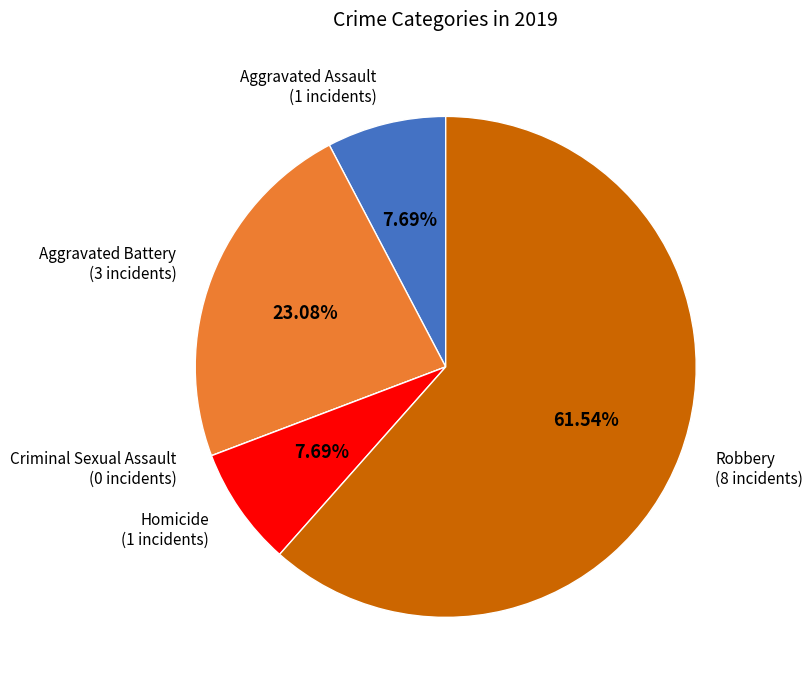

The Aggravated Battery slice represents 23% of the pie. True or false?

True